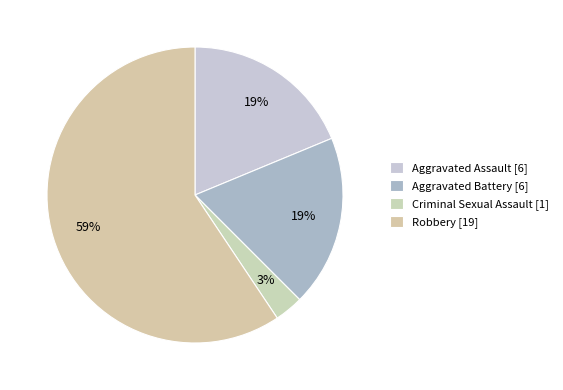

How many slices are in this pie chart?

4